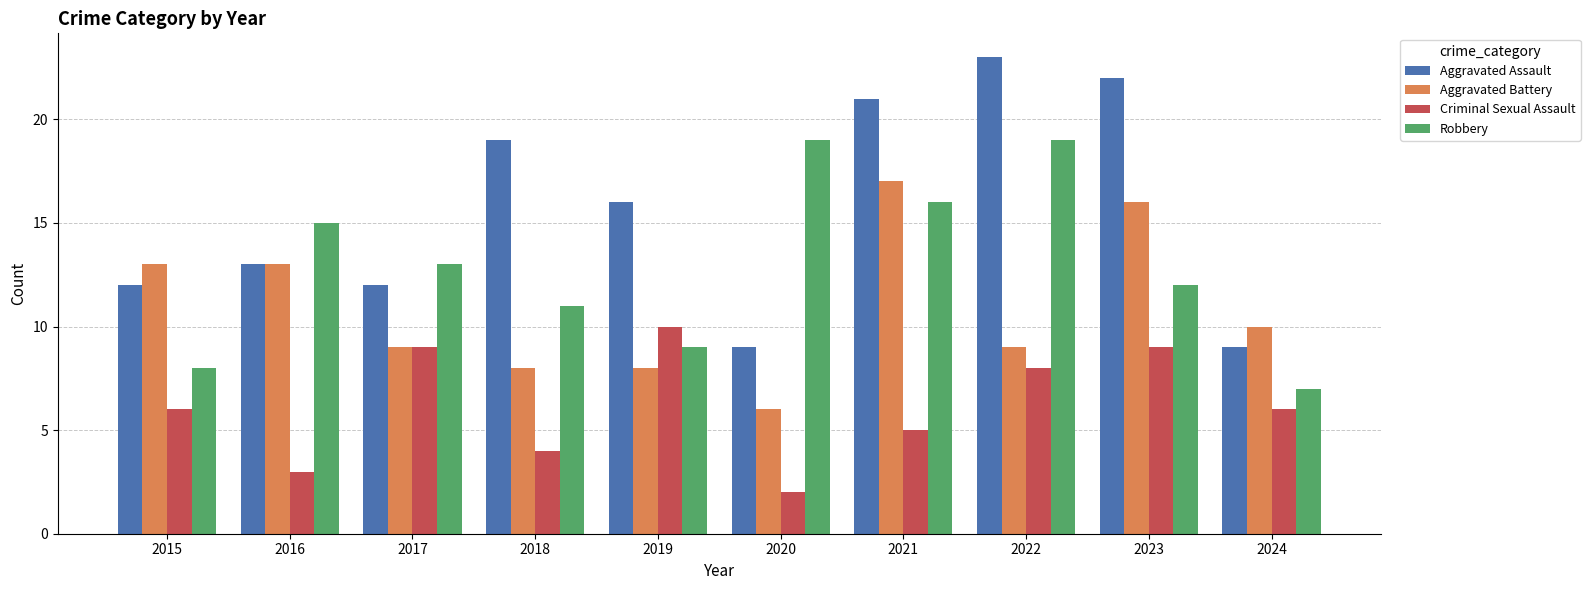

Is the value of Aggravated Battery at 2019 greater than the value of Robbery at 2024?

Yes